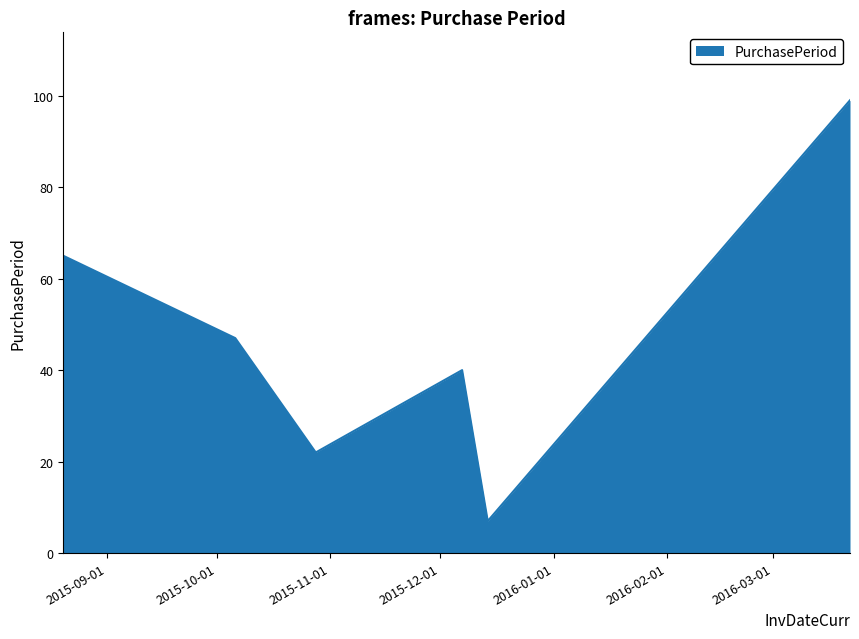

What is the greatest value displayed?

99